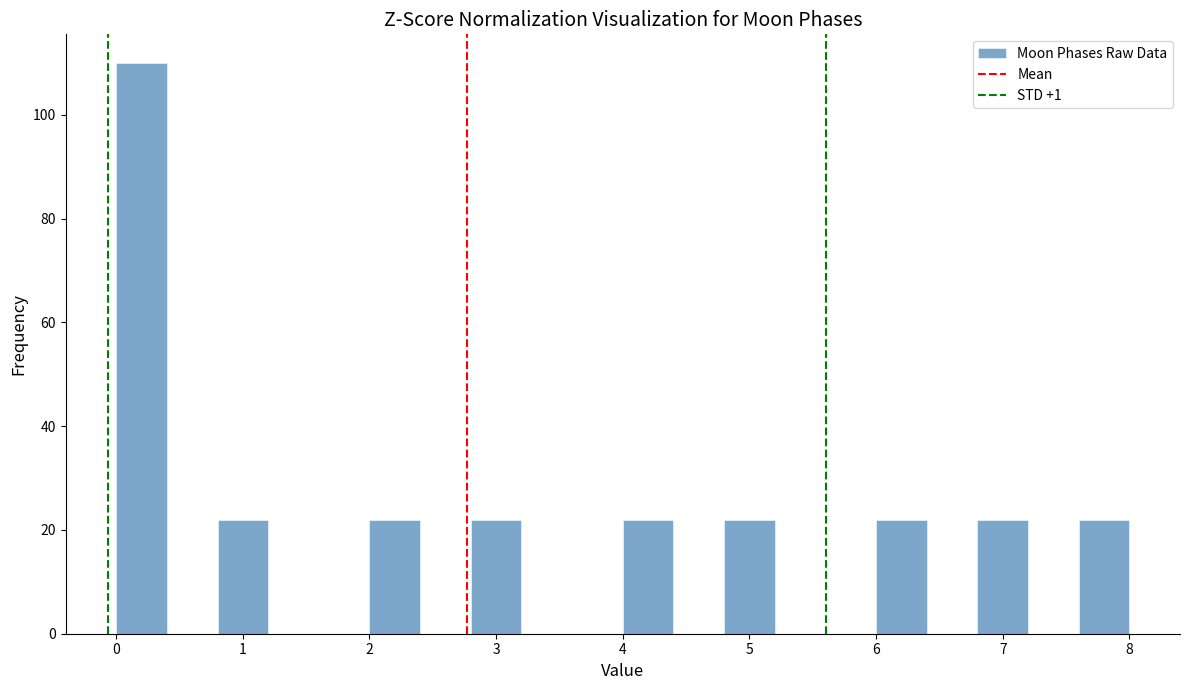

Reading left to right, transcribe this chart: for each bar, give the range it covers on the x-axis and its height. The values are not printed on the chart, so give them approximately, as read against the axis.

0.0 to 0.4: 110
0.4 to 0.8: 0
0.8 to 1.2: 22
1.2 to 1.6: 0
1.6 to 2.0: 0
2.0 to 2.4: 22
2.4 to 2.8: 0
2.8 to 3.2: 22
3.2 to 3.6: 0
3.6 to 4.0: 0
4.0 to 4.4: 22
4.4 to 4.8: 0
4.8 to 5.2: 22
5.2 to 5.6: 0
5.6 to 6.0: 0
6.0 to 6.4: 22
6.4 to 6.8: 0
6.8 to 7.2: 22
7.2 to 7.6: 0
7.6 to 8.0: 22